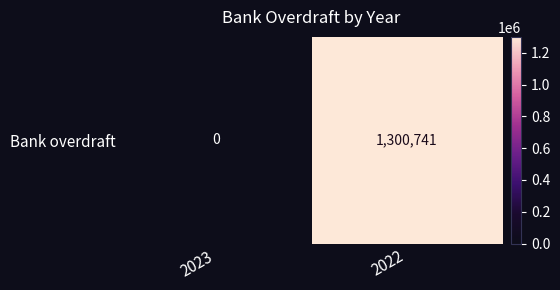

What is the sum of the values at 2022 and 2023?

1300741